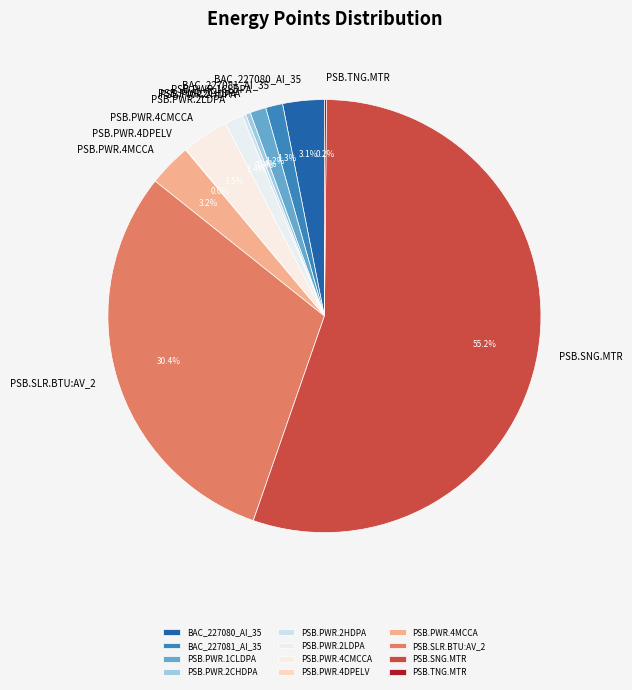

To the nearest percent, what is the difference between the largest and smallest slice percentages?

55%